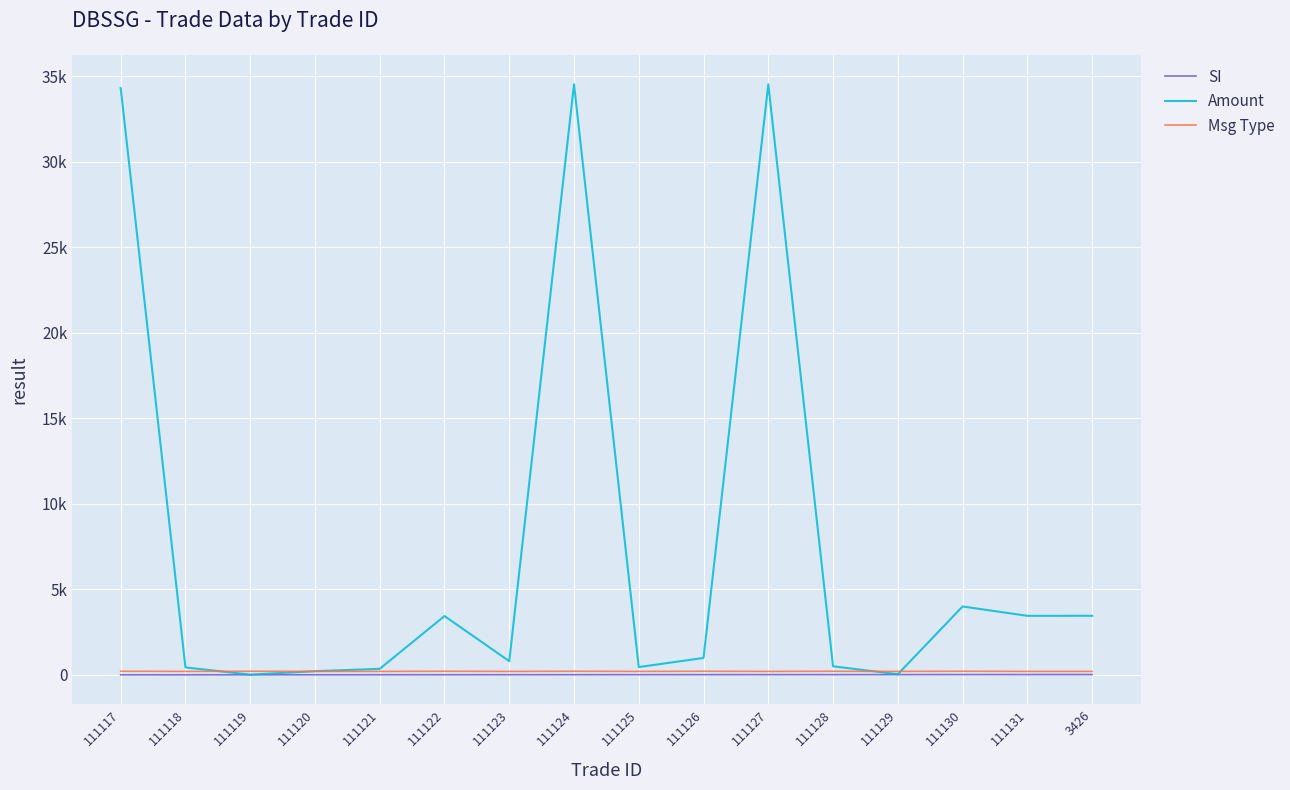

Which series has the largest range (max minus min)?

Amount